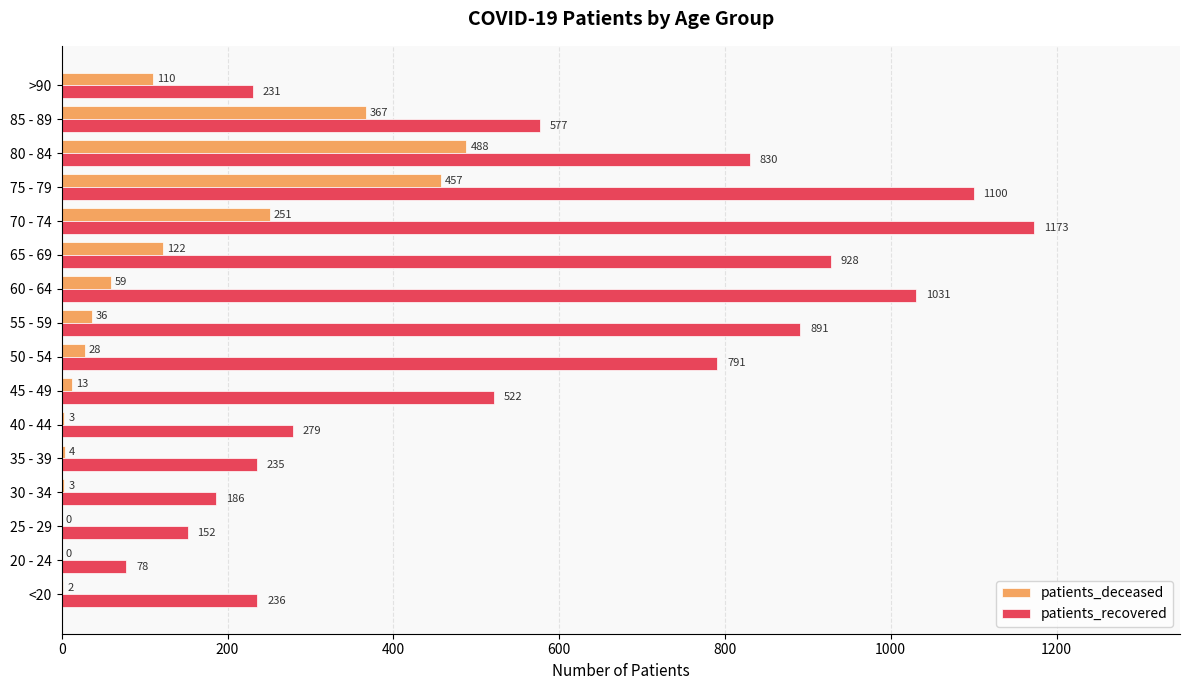

What is the sum of all patients_recovered values?

9240